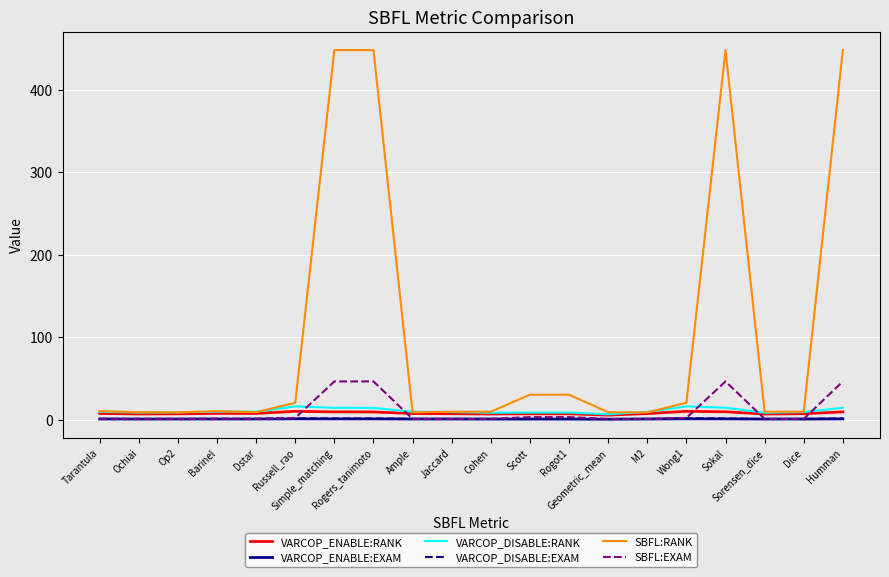

What is the greatest value displayed?

448.2